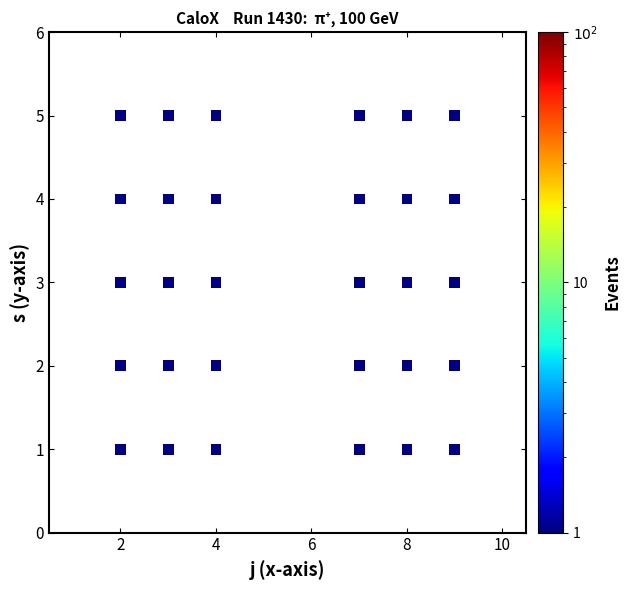

What is the range of X values (max minus min)?

7